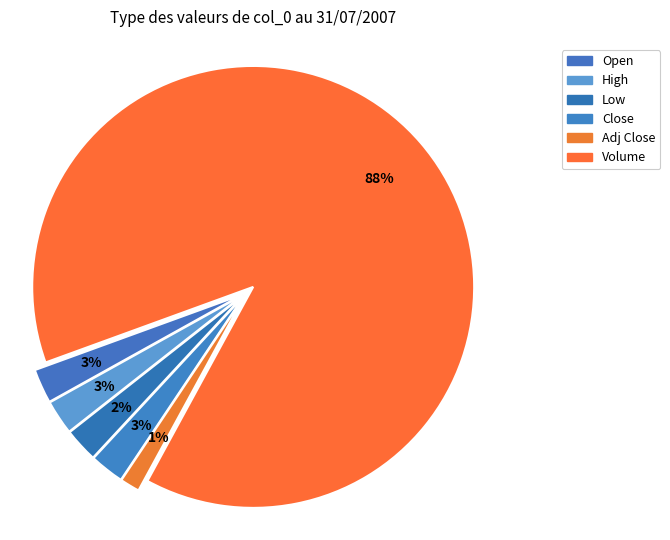

To the nearest percent, what is the average slice percentage?

17%